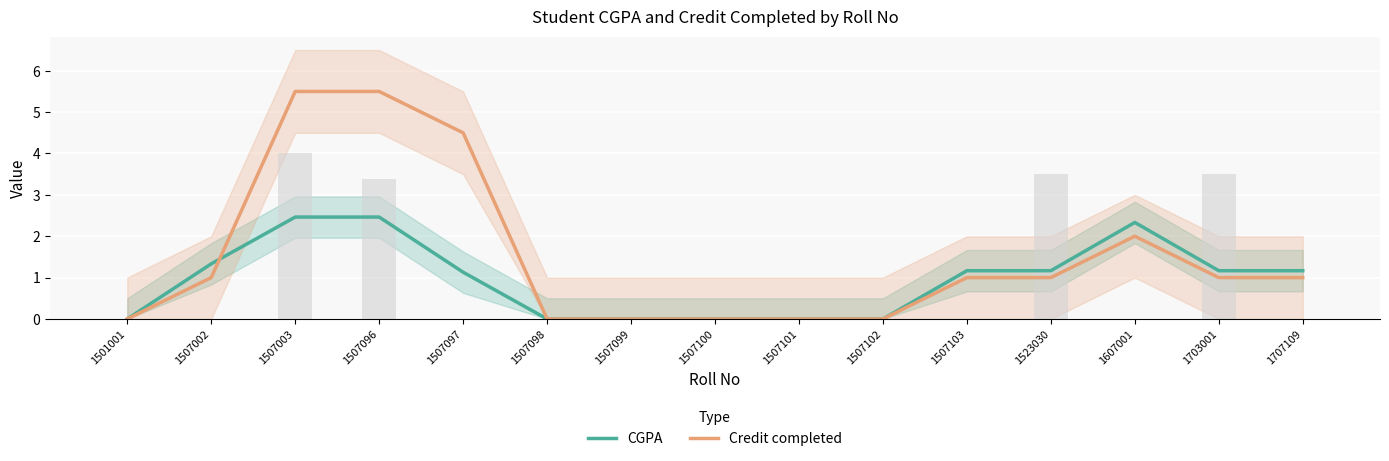

What is the difference between the second highest and minimum values in the CGPA series?

2.5